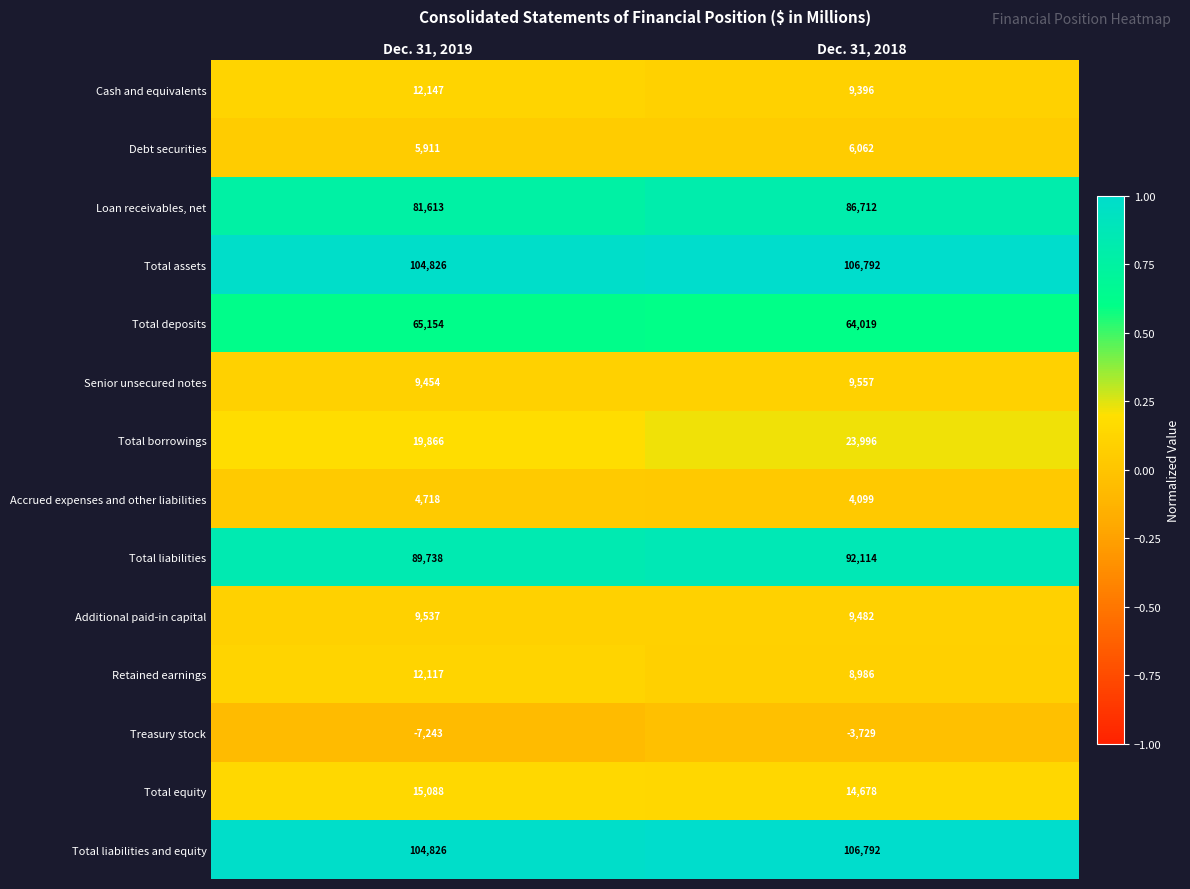

What is the sum of the Cash and equivalents values at Dec. 31, 2018 and Dec. 31, 2019?

21543